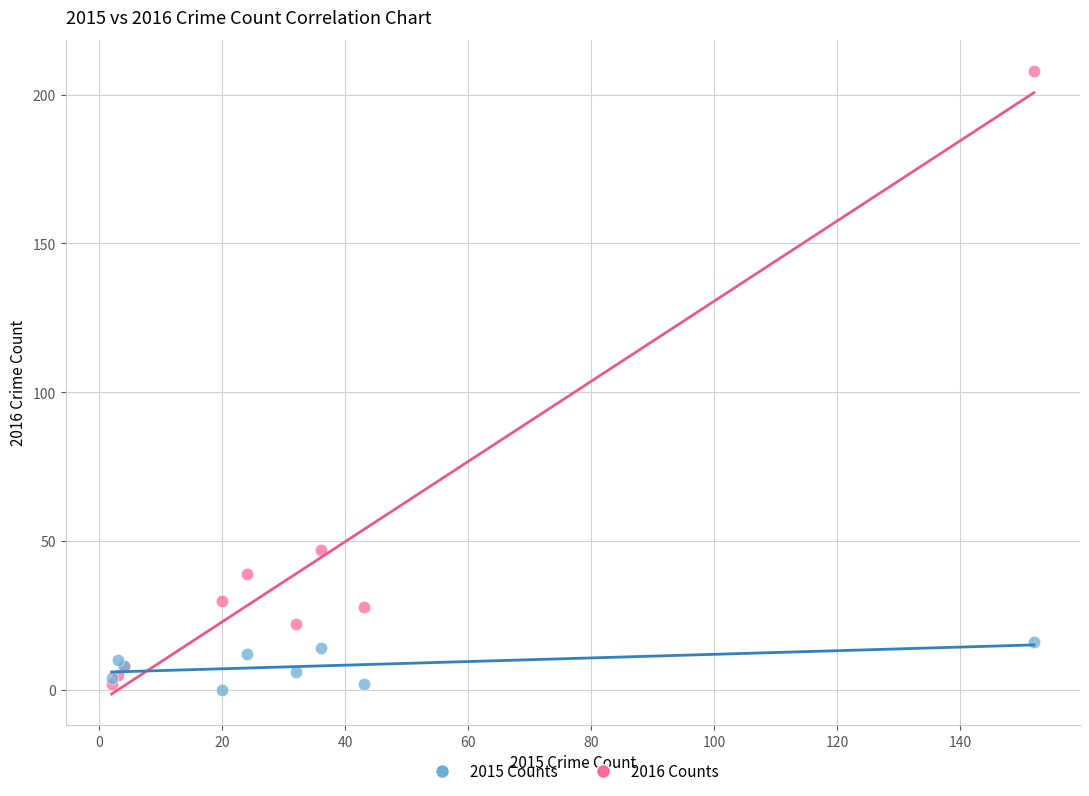

Which series has the widest spread of Y values?

2016 Counts